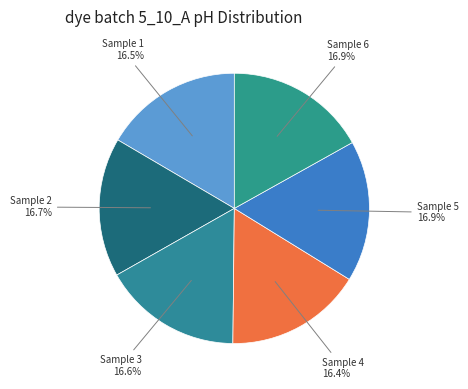

How many segments does this pie chart have?

6